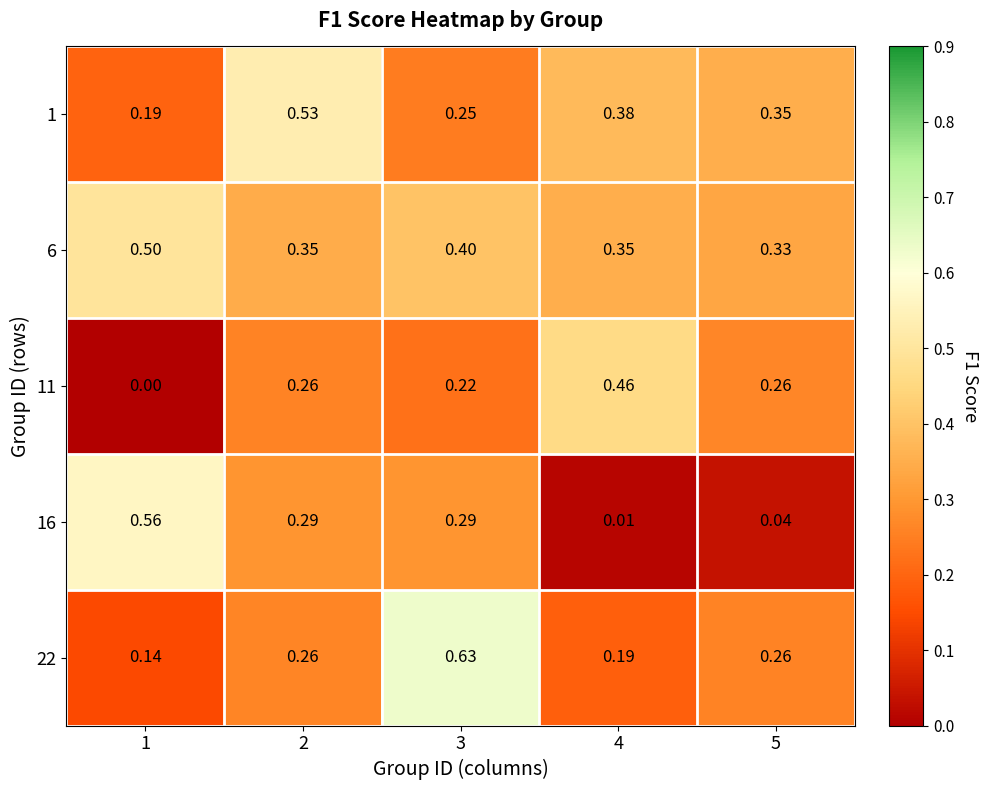

Is the value of 1 at 2 greater than the value of 6 at 1?

Yes